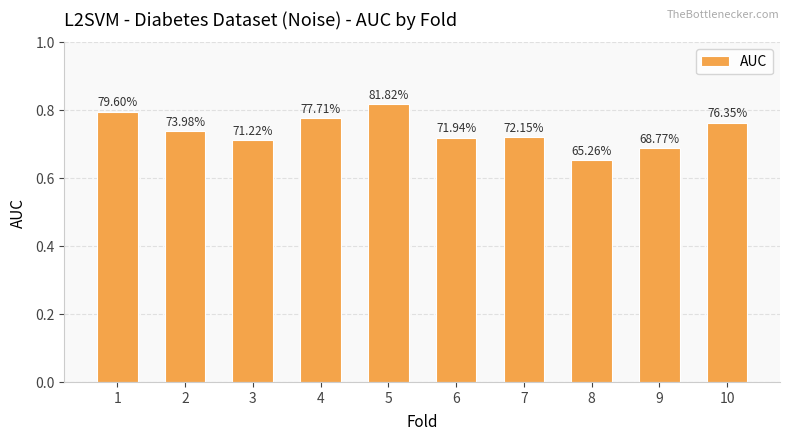

The chart shows a value of 0.7 at 9. True or false?

True